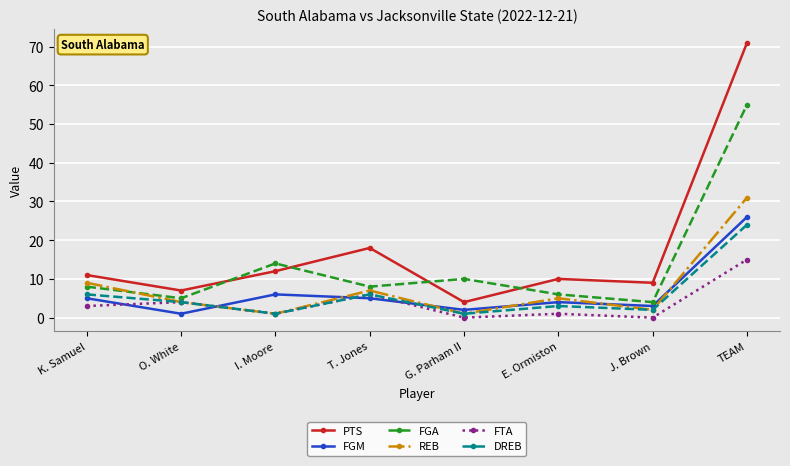

What are all the series names shown in the legend?

PTS, FGM, FGA, REB, FTA, DREB